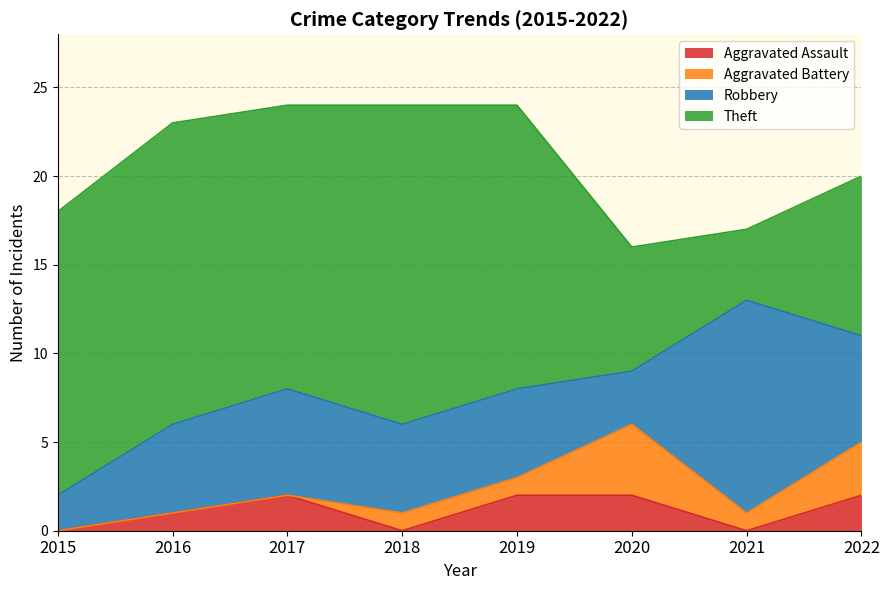

What is the lowest value of the Theft series?

4